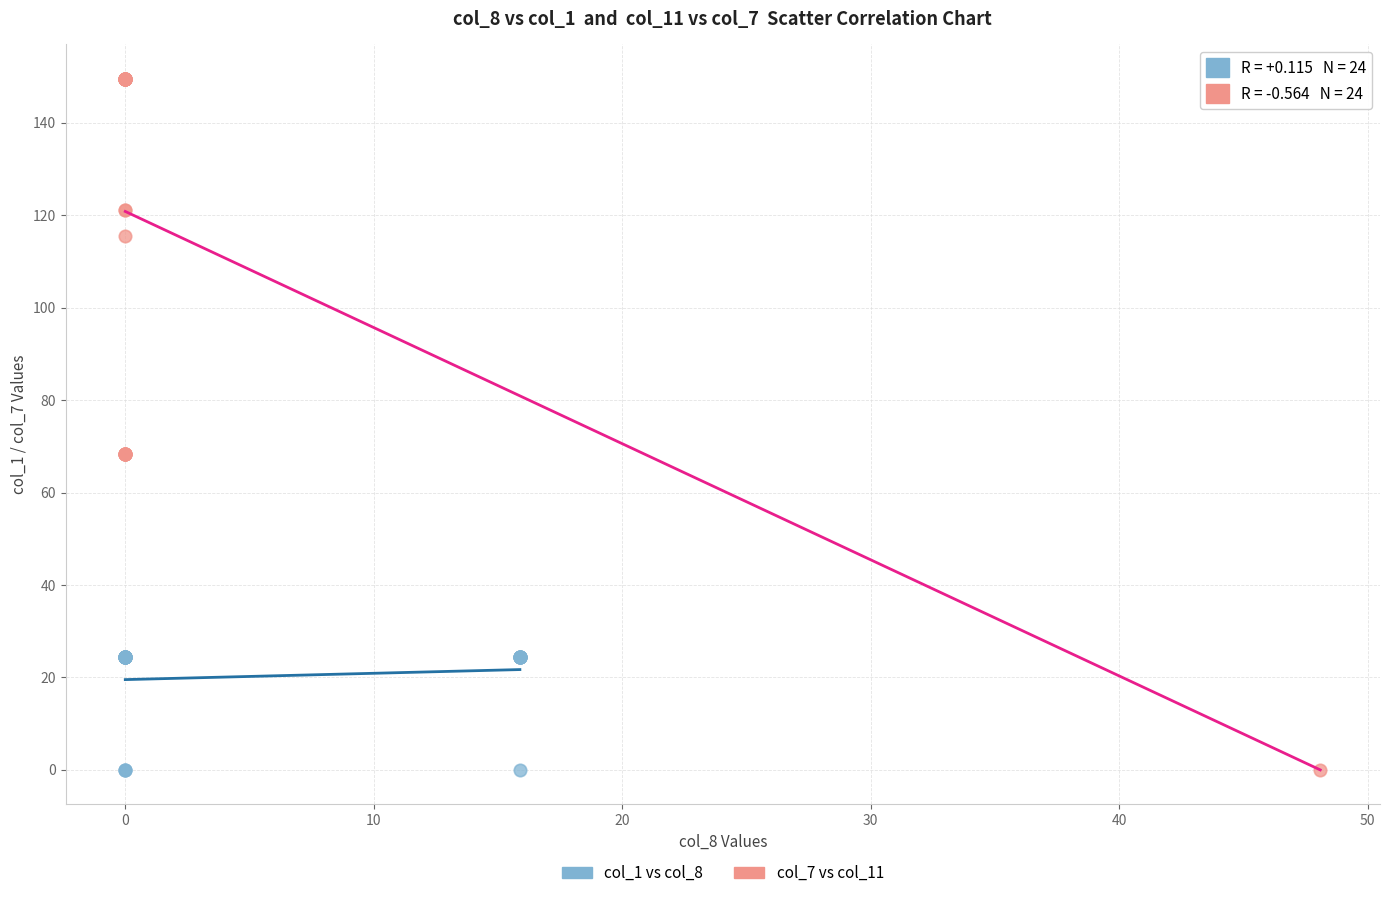

Which series reaches the maximum Y coordinate?

col_7 vs col_11